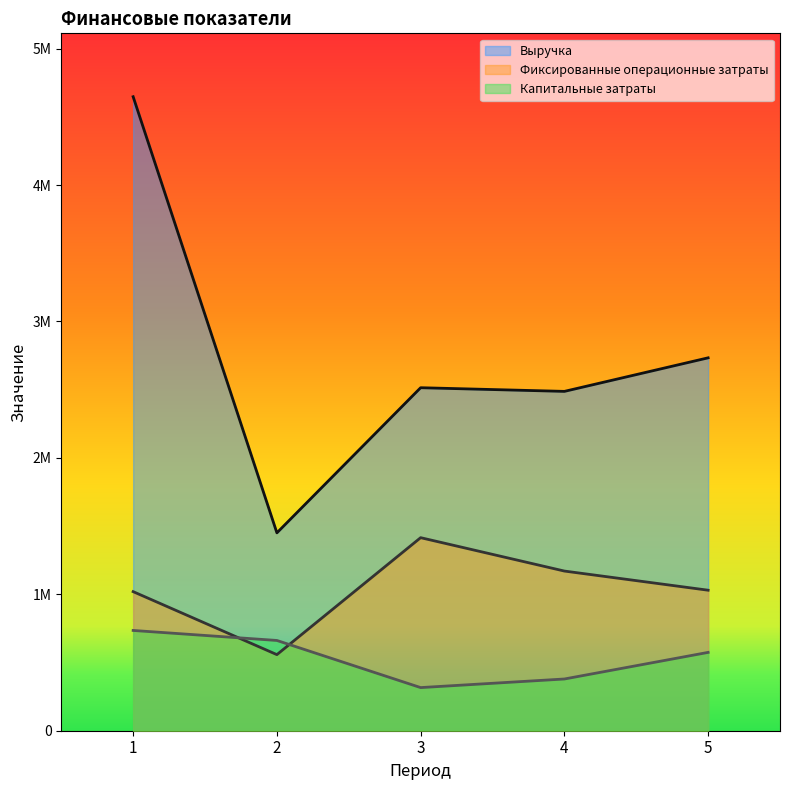

What is the value of the Выручка point at the 4th from the left?

2487696